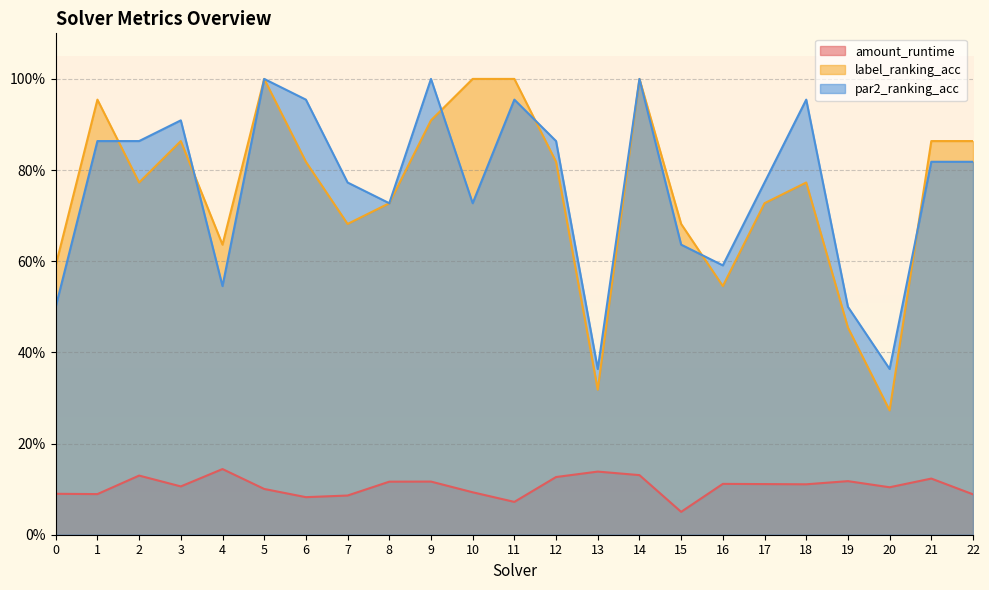

Is the value of amount_runtime at 10 greater than the value of label_ranking_acc at 7?

No